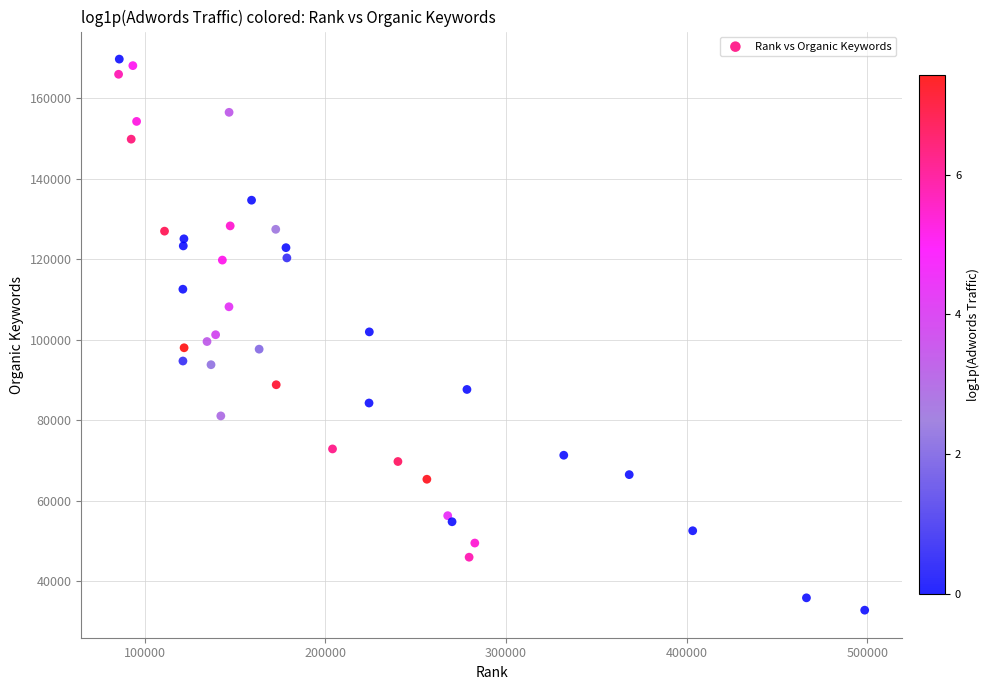

What is the range of Y values (max minus min)?

136786